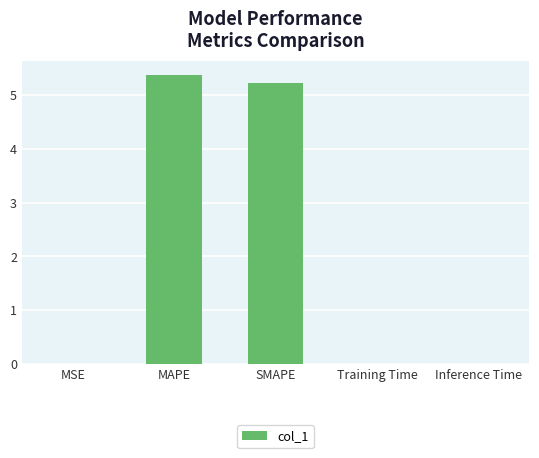

The chart shows a value of 5.4 at MAPE. True or false?

True